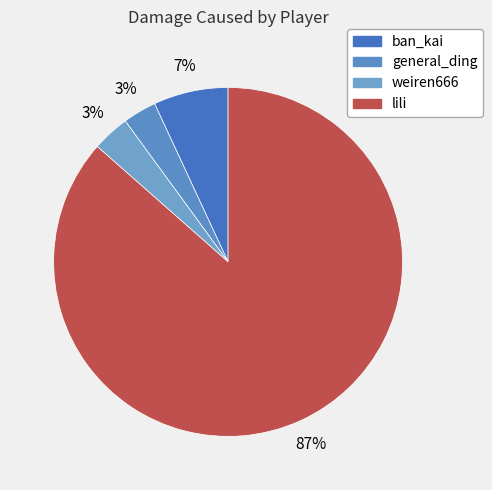

To the nearest percent, what is the average slice percentage?

25%